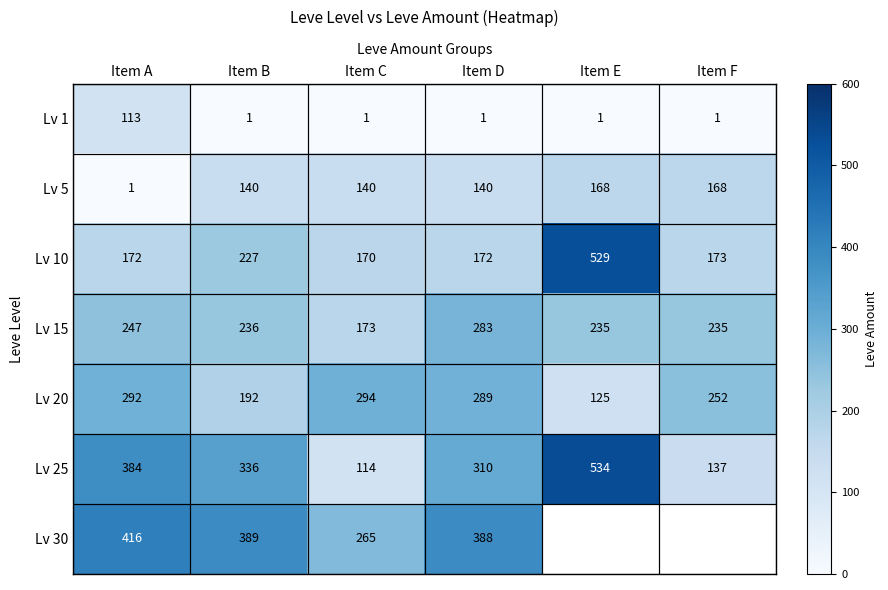

How many data points does each series have?

6